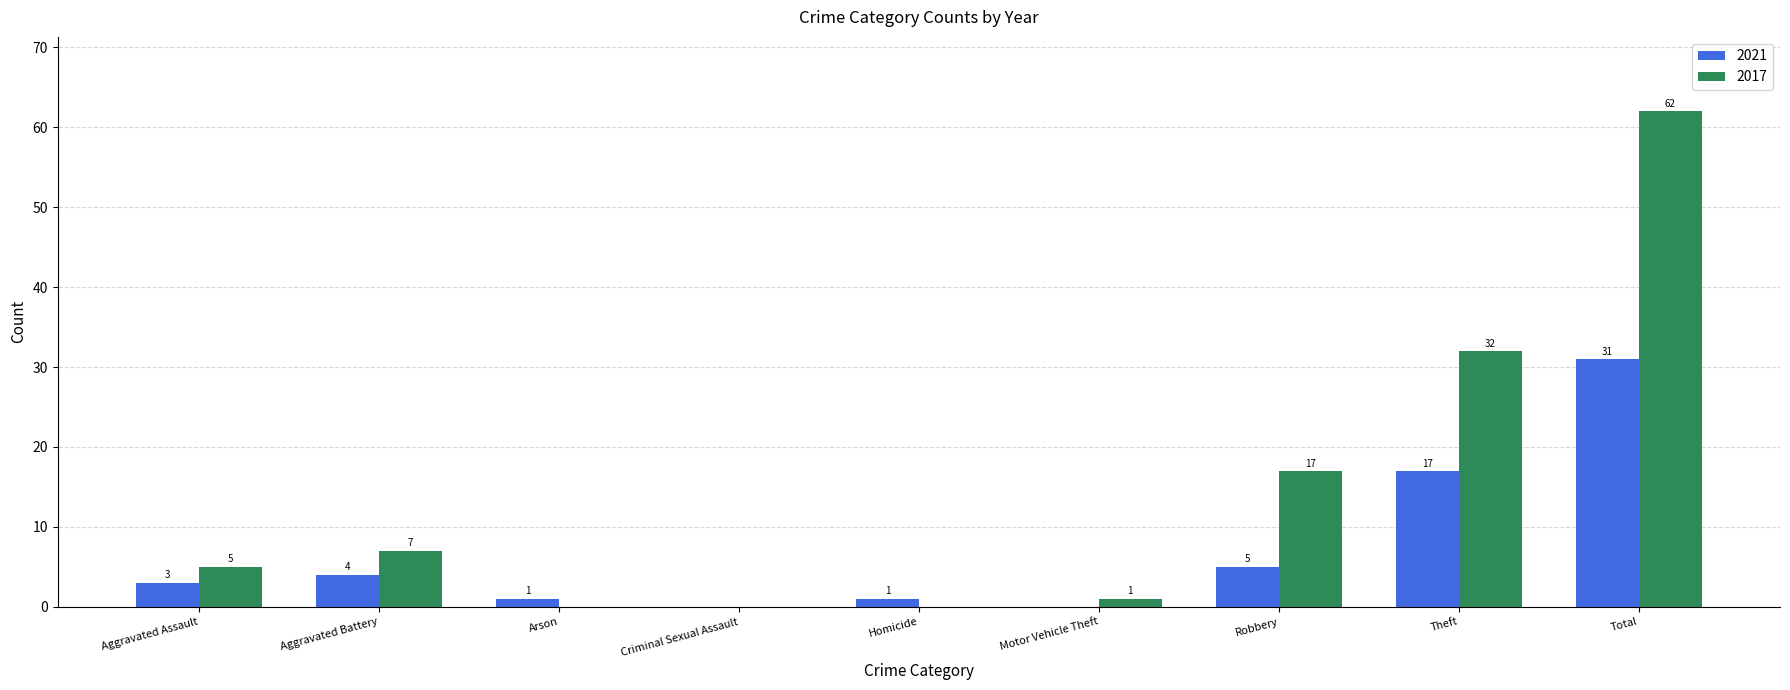

At which label is 2017 closest to 31?

Theft